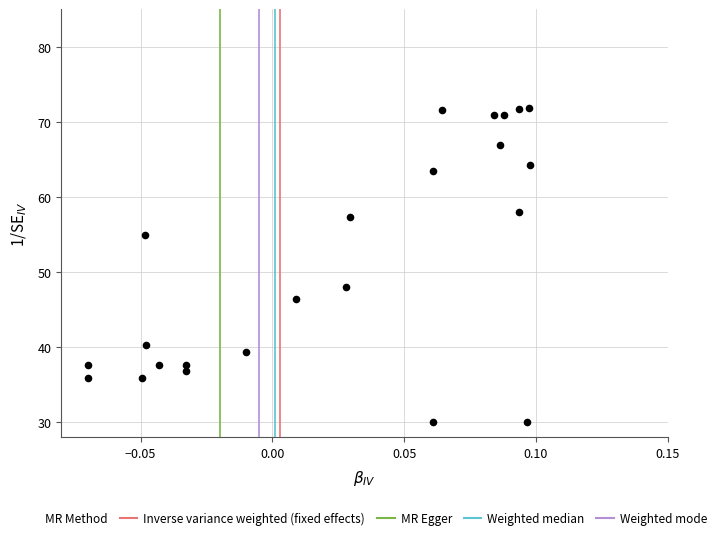

What is the range of Y values (max minus min)?

41.8